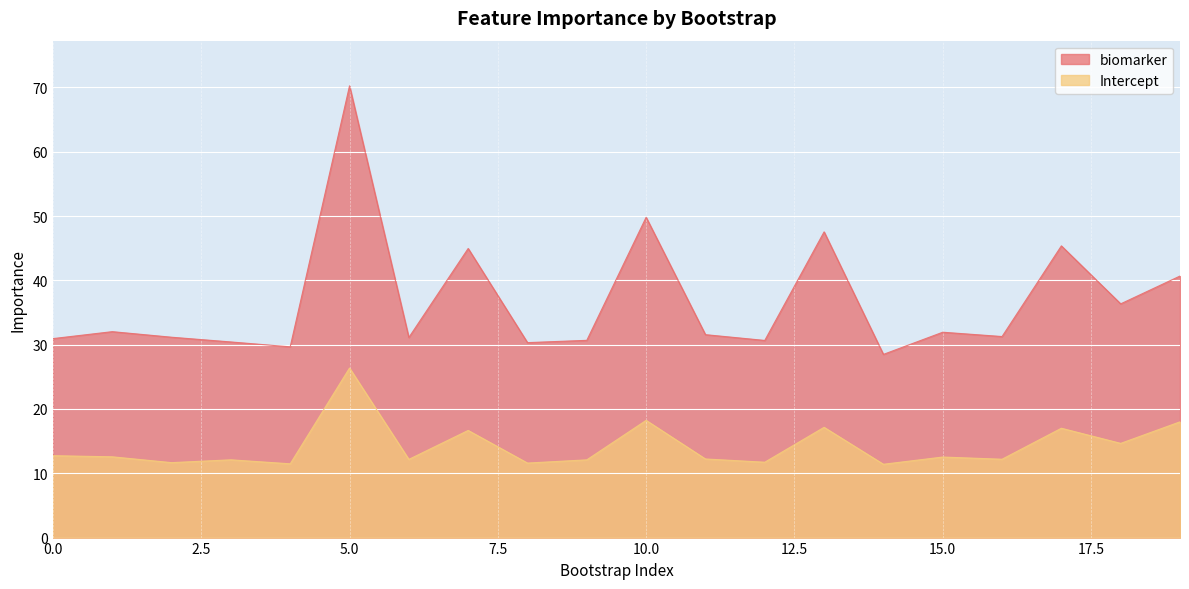

True or false: Intercept has a value of 12.2 at 16.

True